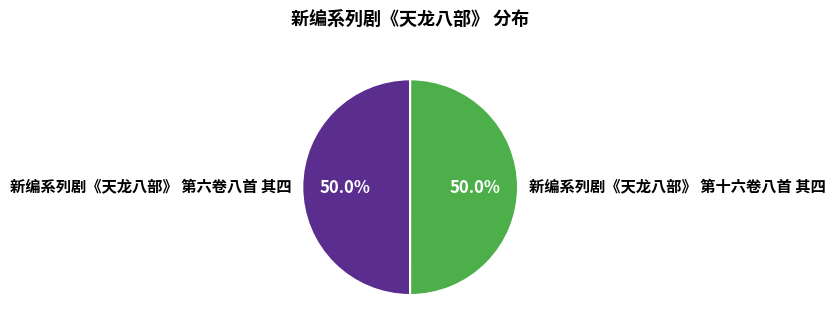

Is it true that 新编系列剧《天龙八部》 第六卷八首 其四 is 59% of the pie?

False